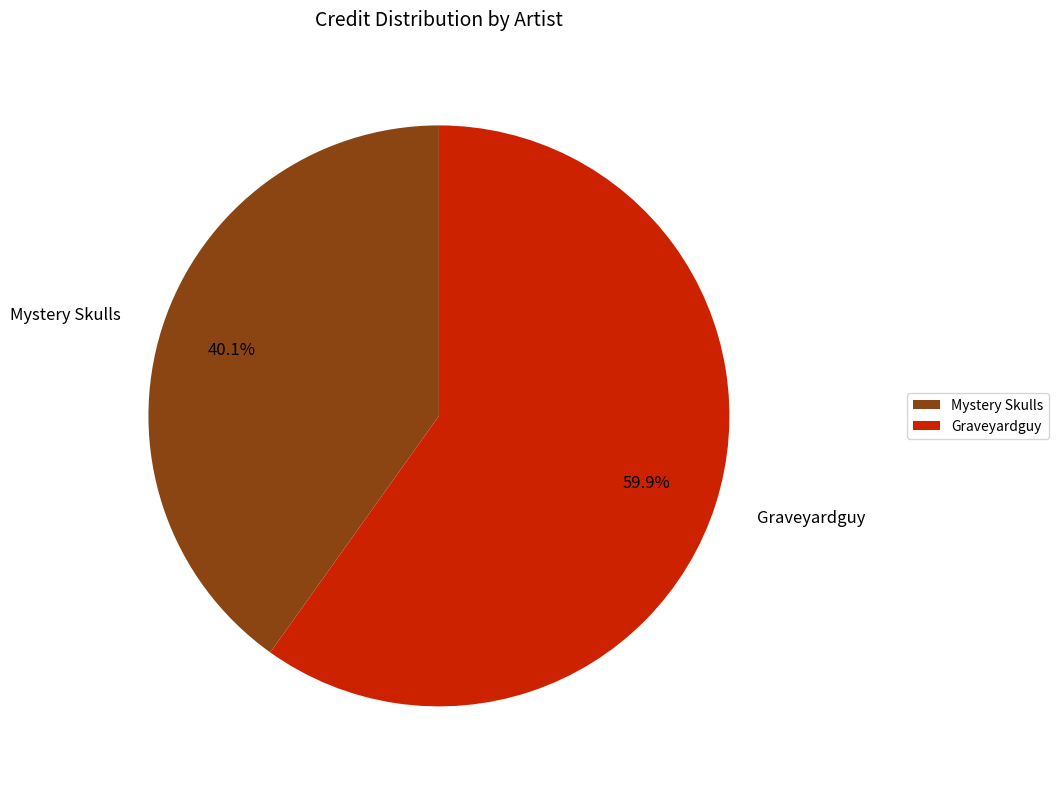

What is the ratio of the value at Graveyardguy to the value at Mystery Skulls?

1.5